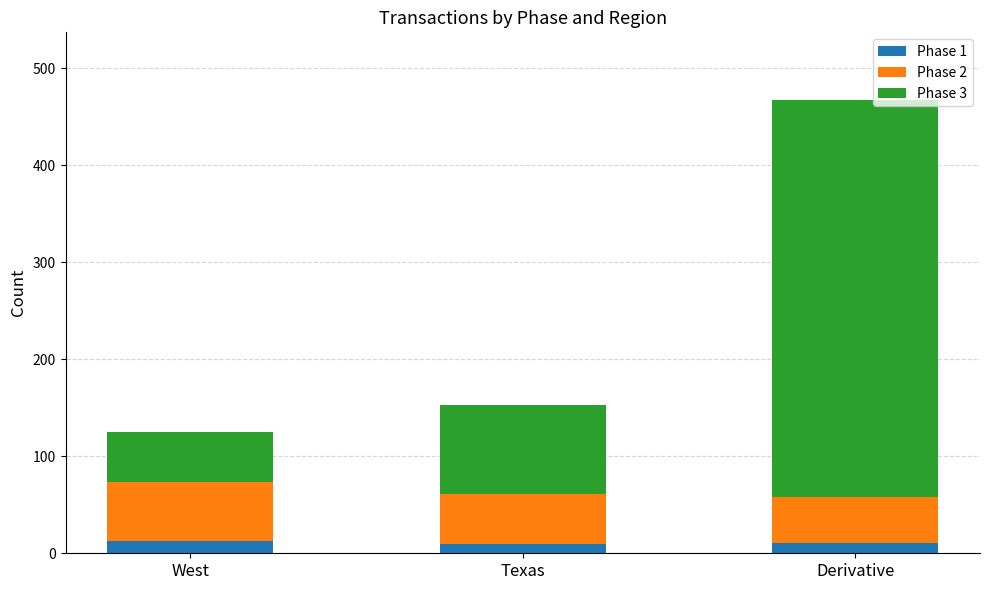

What is the approximate value of Phase 1 at West?

13